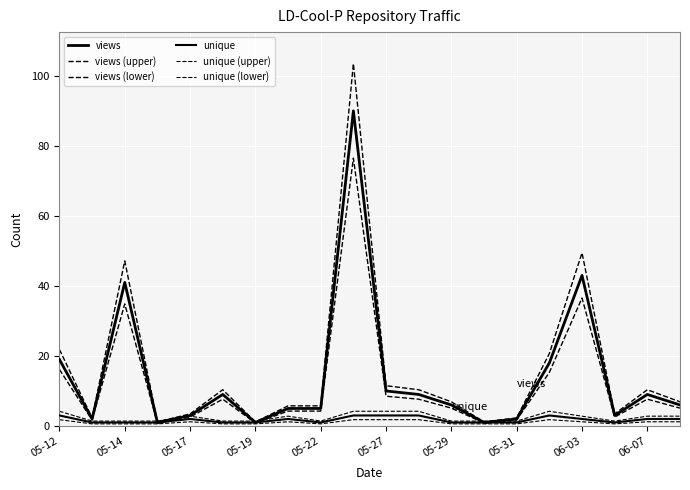

How many lines are shown in the chart?

6